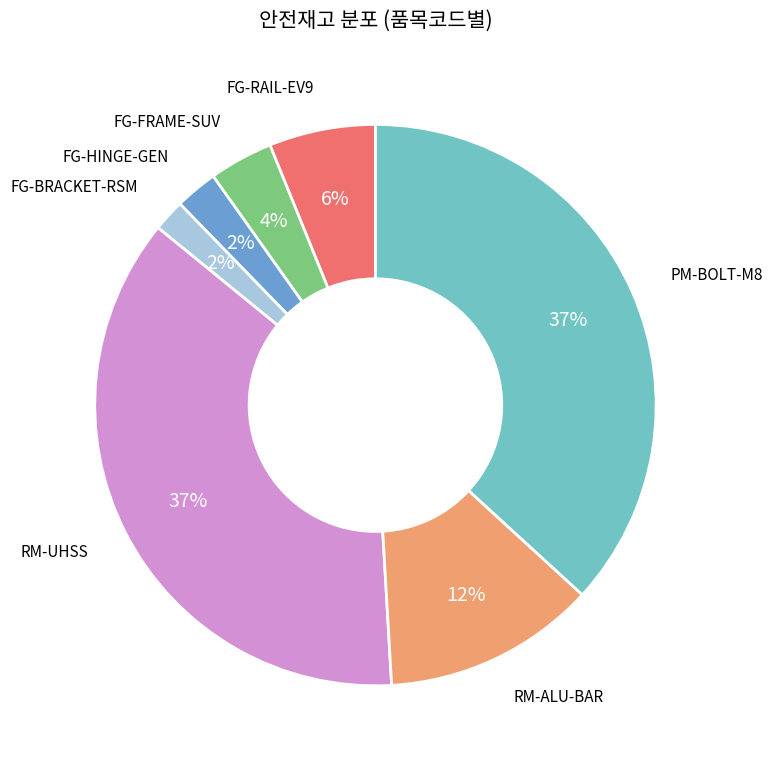

Combined, do FG-HINGE-GEN and RM-UHSS account for over 50%?

No